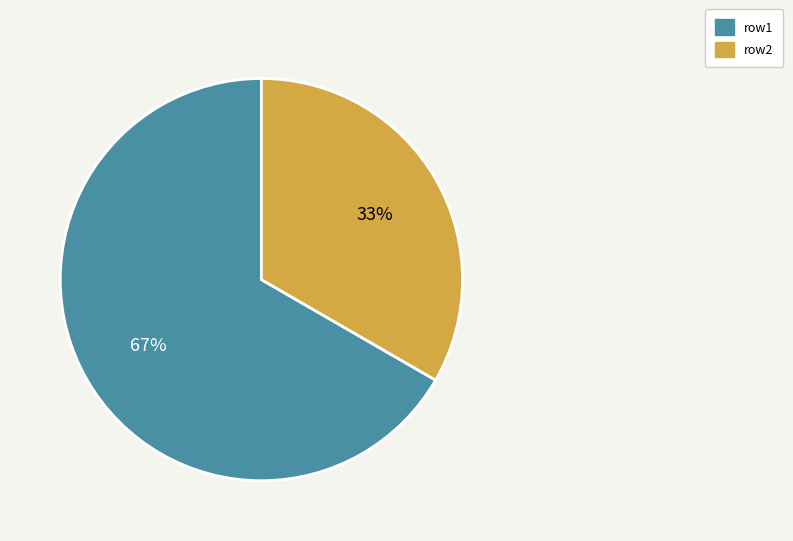

Between row2 and row1, which is larger?

row1